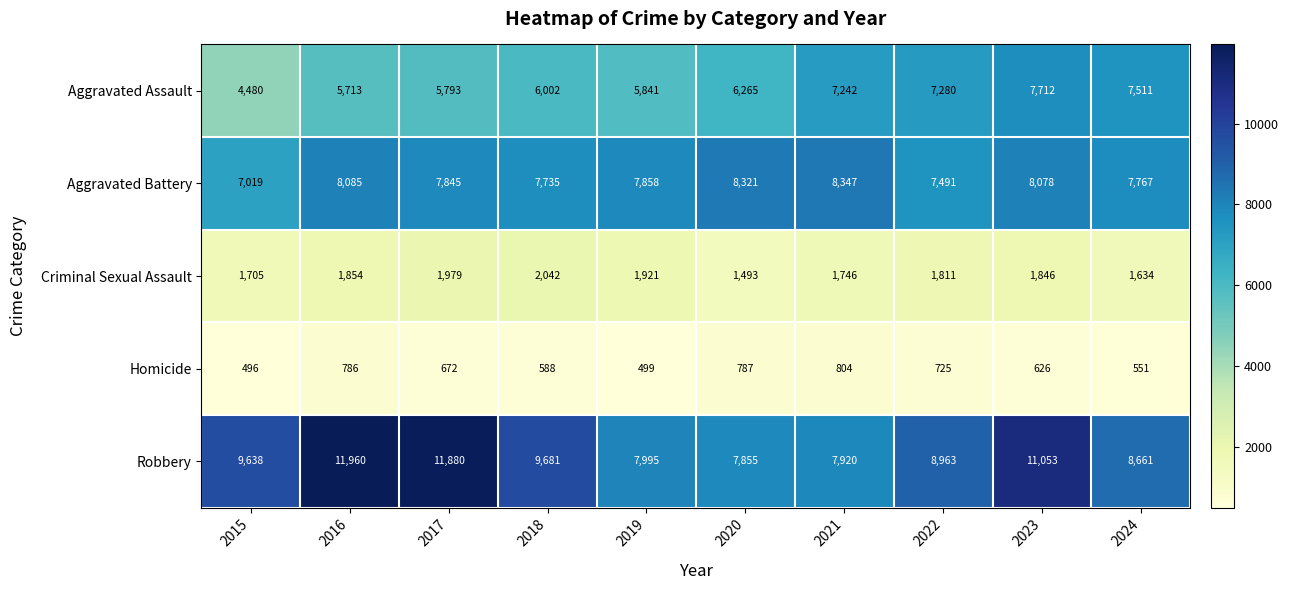

Which category has the highest value across all series?

2016